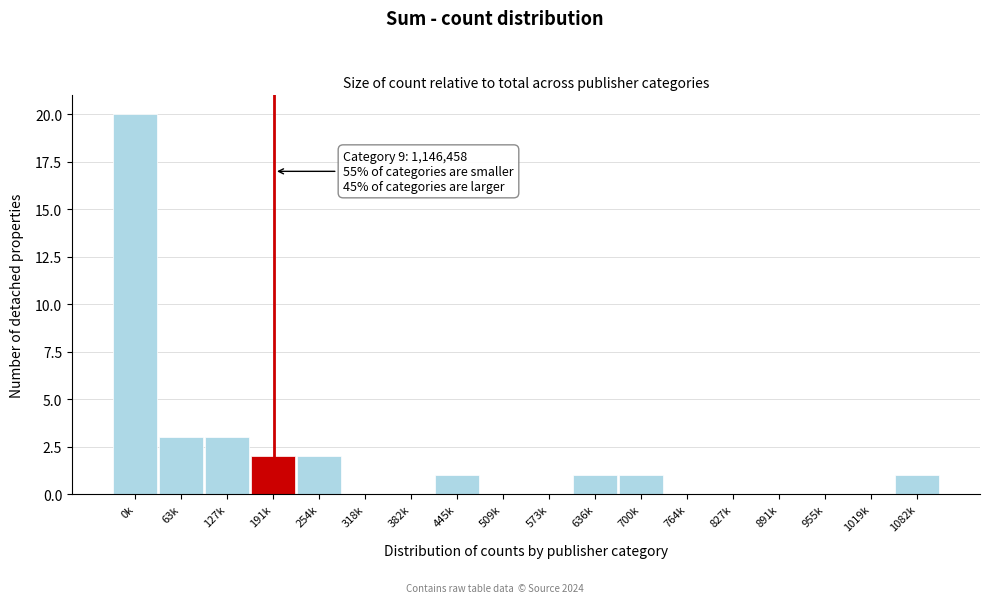

Reading left to right, what are all the values shown in this chart?

0k=20	63k=3	127k=3	191k=2	254k=2	318k=0	382k=0	445k=1	509k=0	573k=0	636k=1	700k=1	764k=0	827k=0	891k=0	955k=0	1019k=0	1082k=1